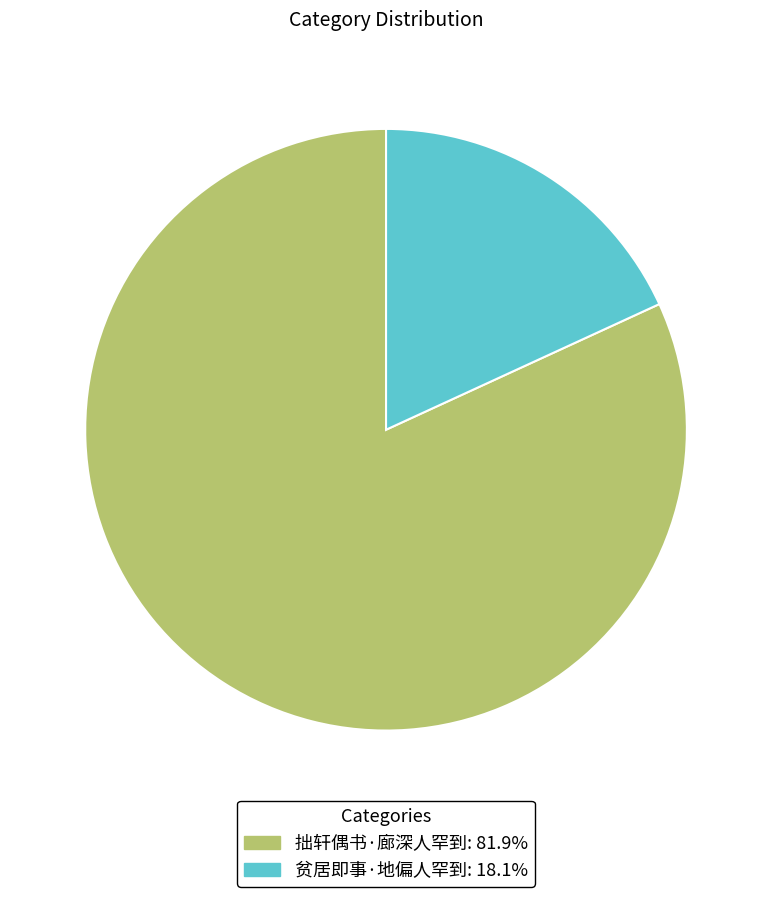

Approximately how many times larger is the value at 拙轩偶书·廊深人罕到 compared to 贫居即事·地偏人罕到?

4.5